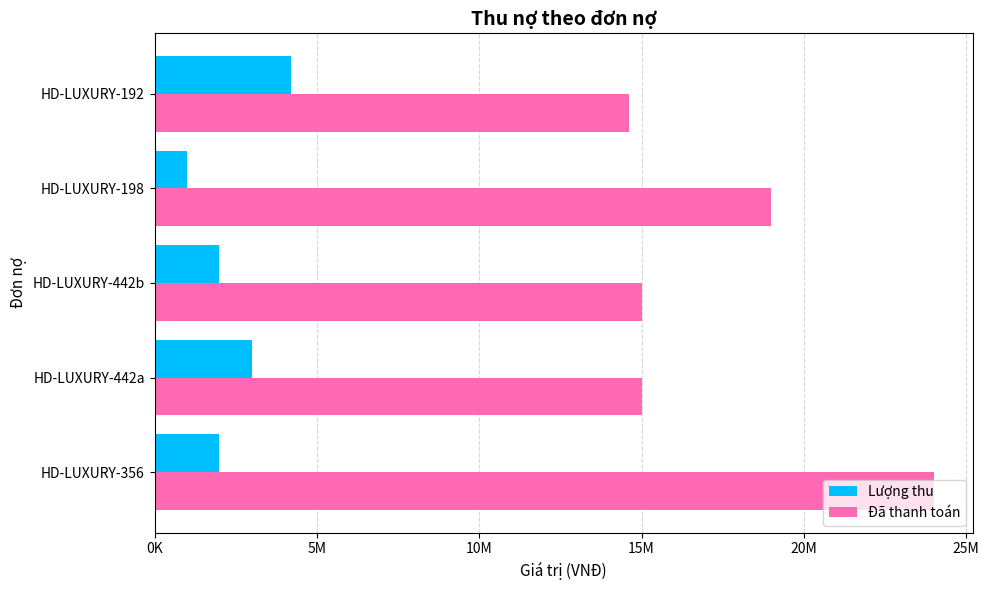

At which category does the chart reach its peak across all series?

HD-LUXURY-356